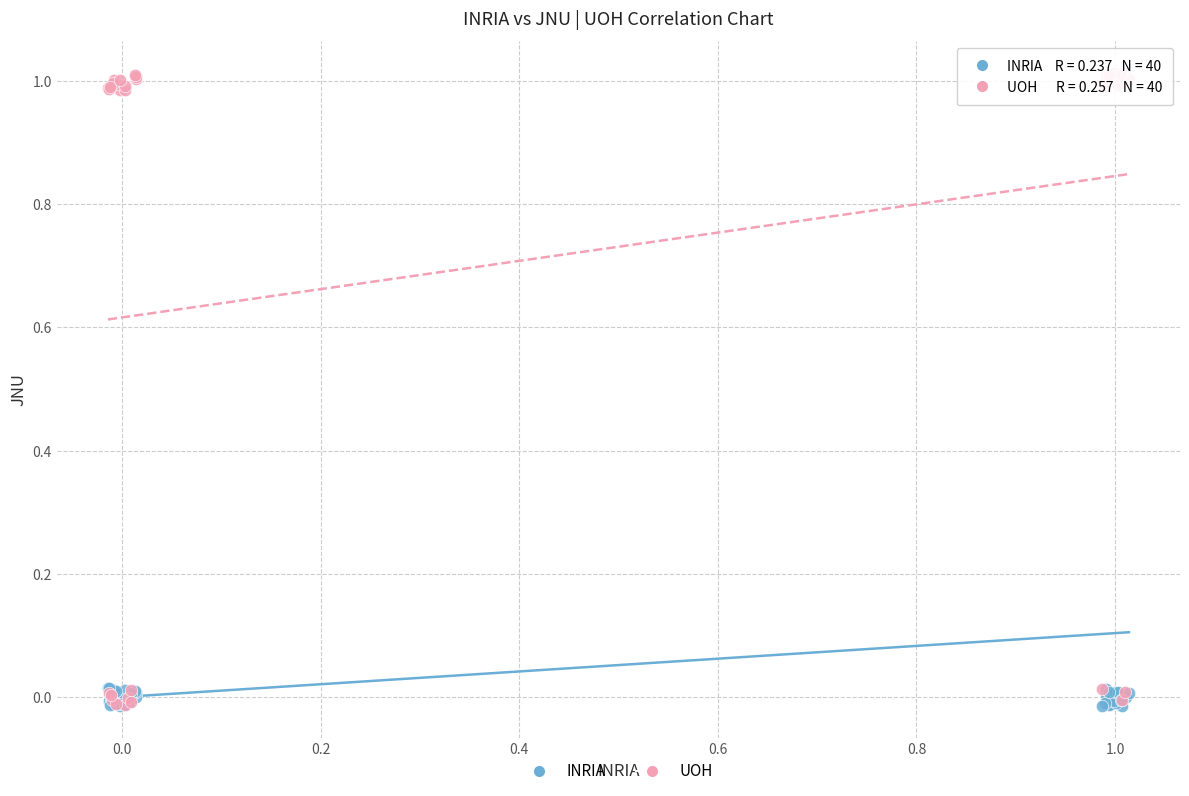

What are all the series names shown in the legend?

INRIA, UOH